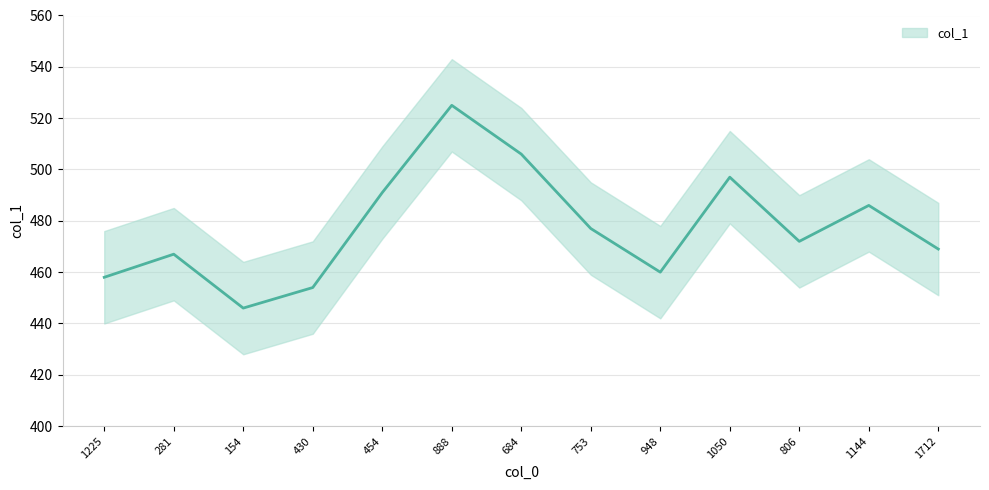

What is the sum of the values at 948 and 154?

906